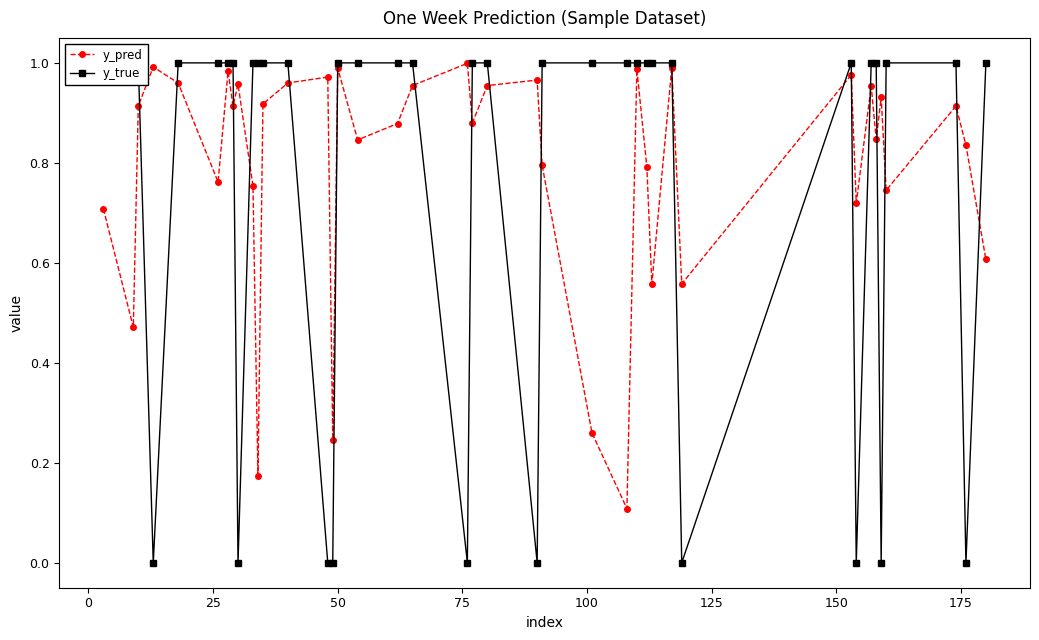

Which series has the widest spread of values?

y_true